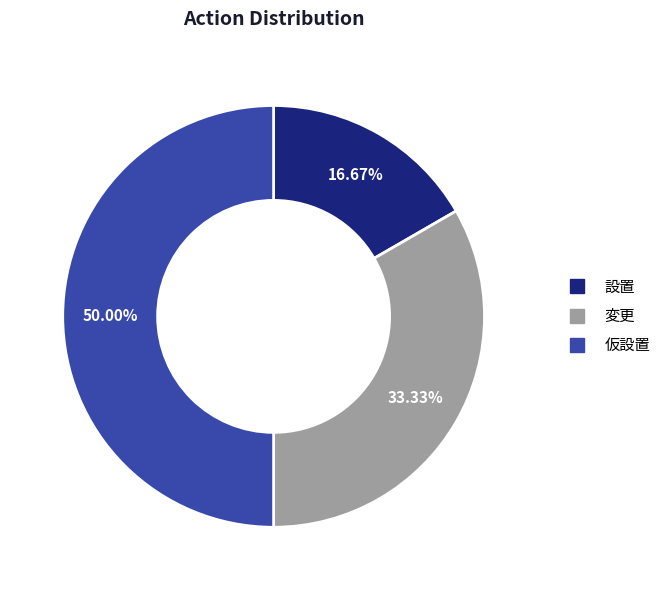

What is the largest slice in the pie chart?

仮設置